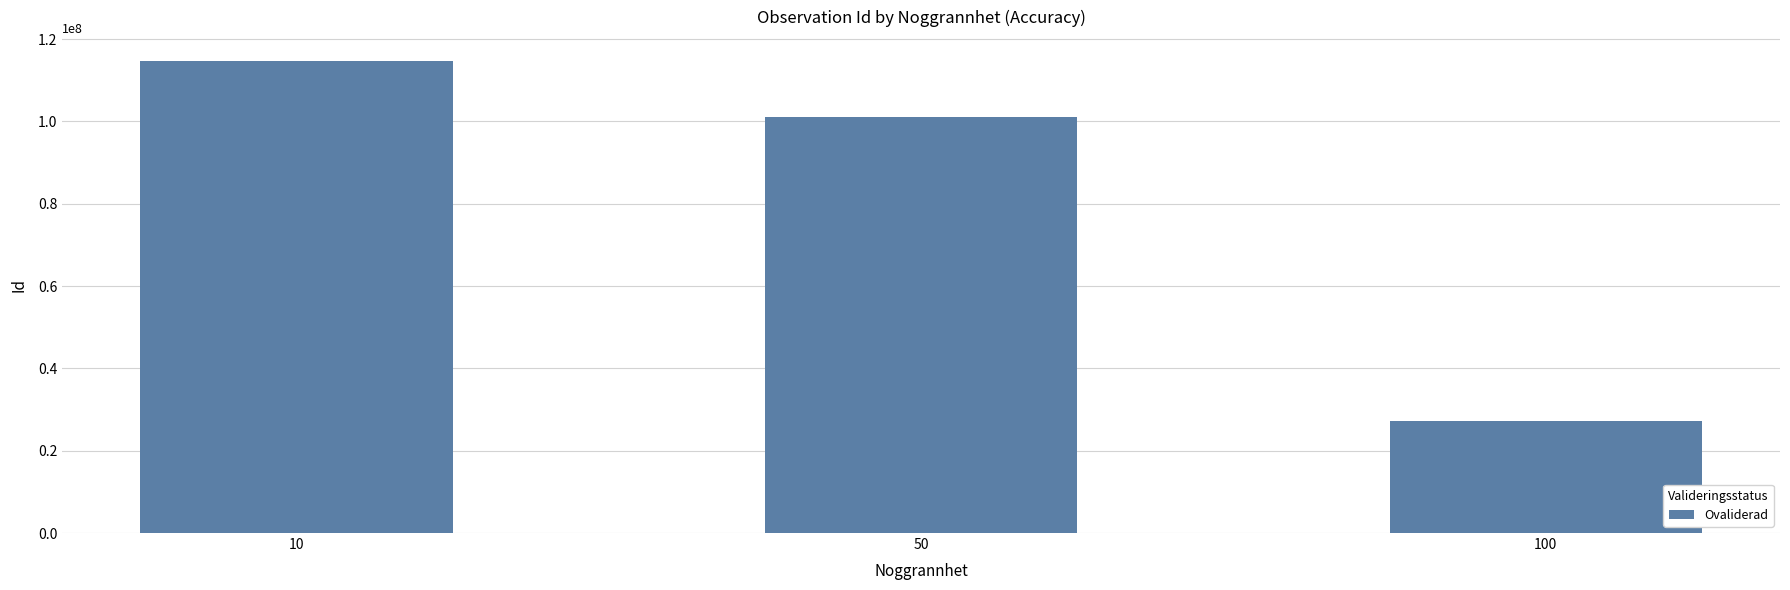

What is the value of the 2nd bar from the left?

101174713.3